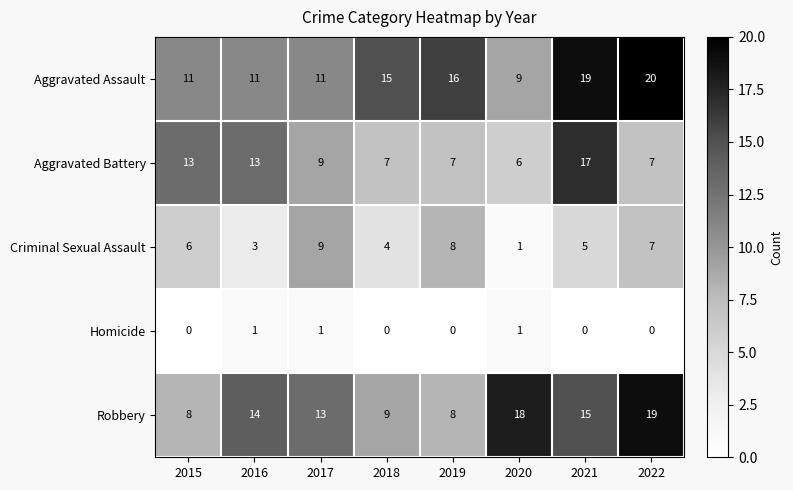

At which label is Robbery closest to 13?

2017